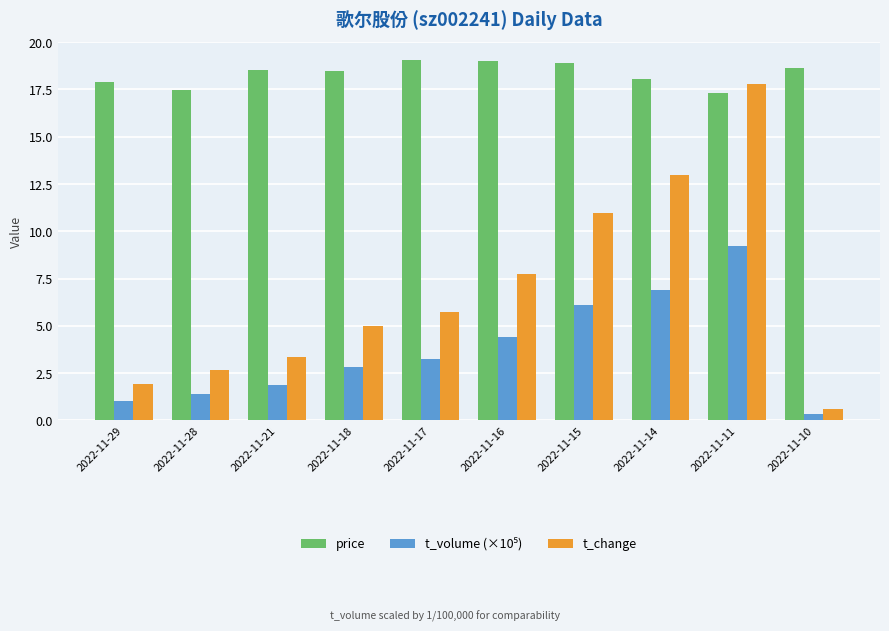

Which category has the lowest value in the t_change series?

2022-11-10